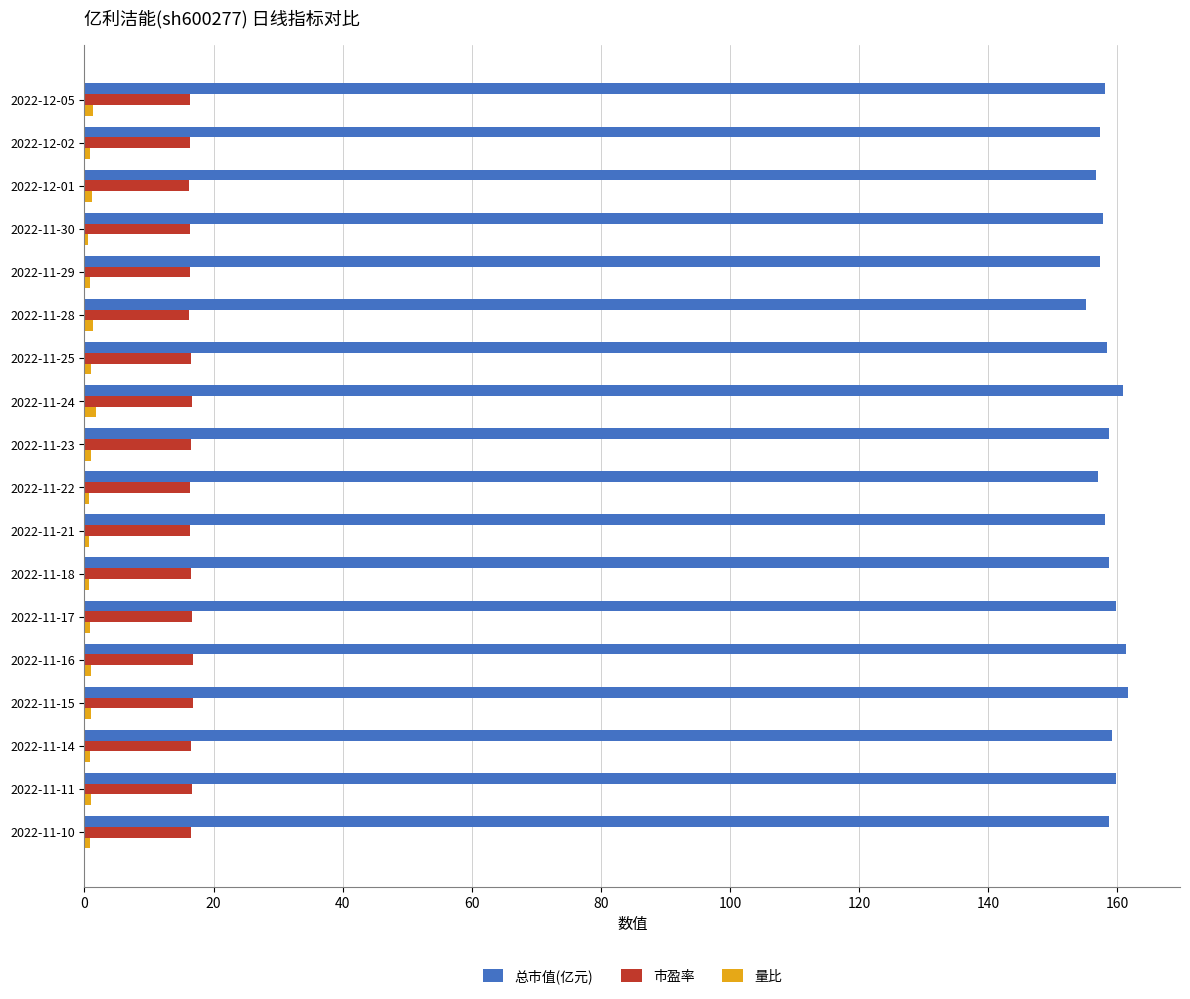

What is the lowest value of the 总市值(亿元) series?

155.2